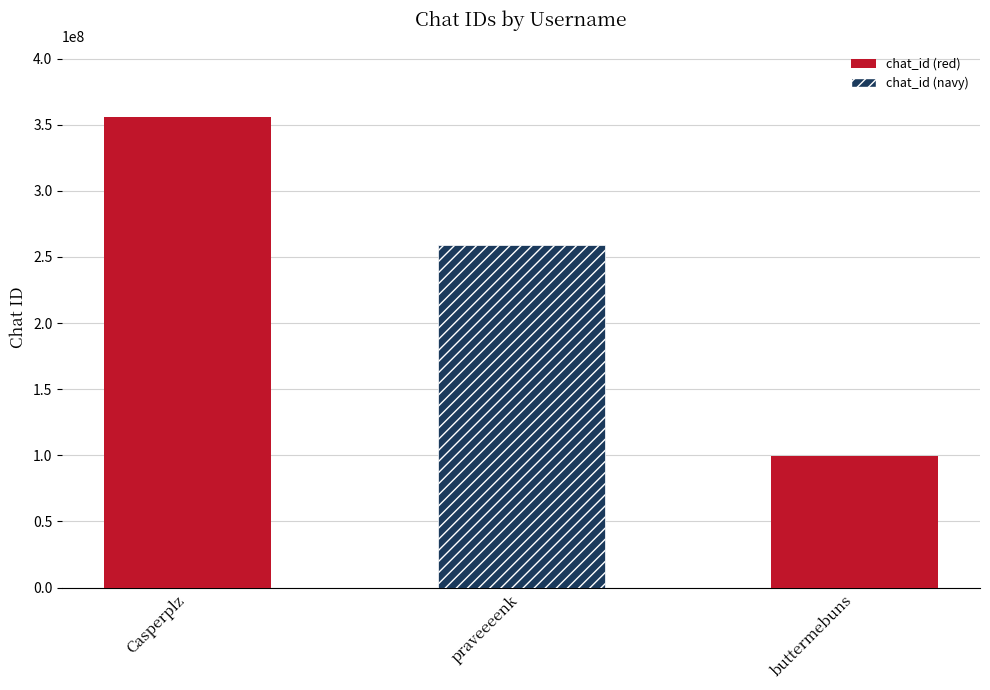

The chart shows a value of 217823641 at Casperplz. True or false?

False